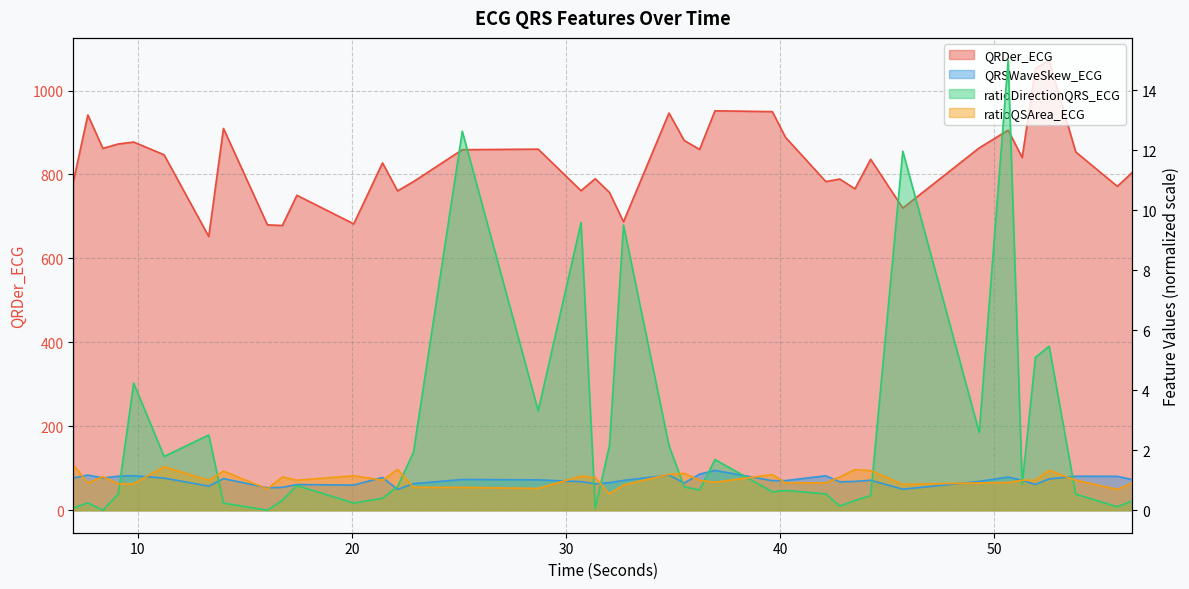

Which category has the lowest value in the QRDer_ECG series?

13.3046875